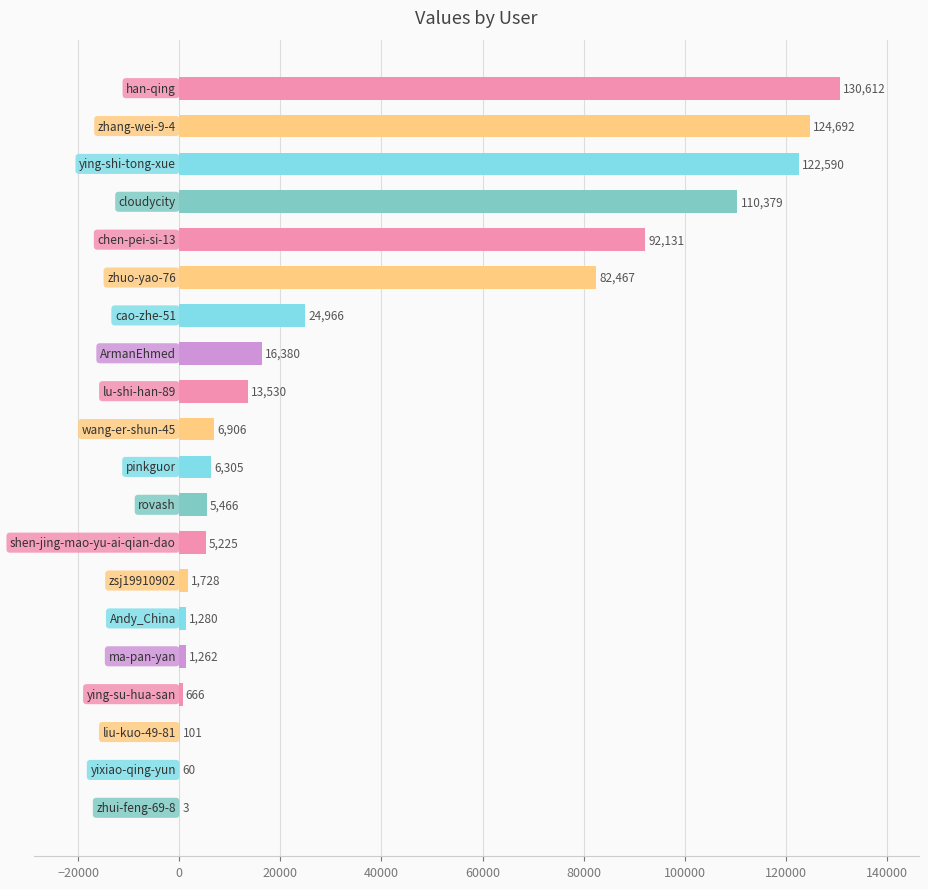

What is the maximum value shown in the chart?

130612